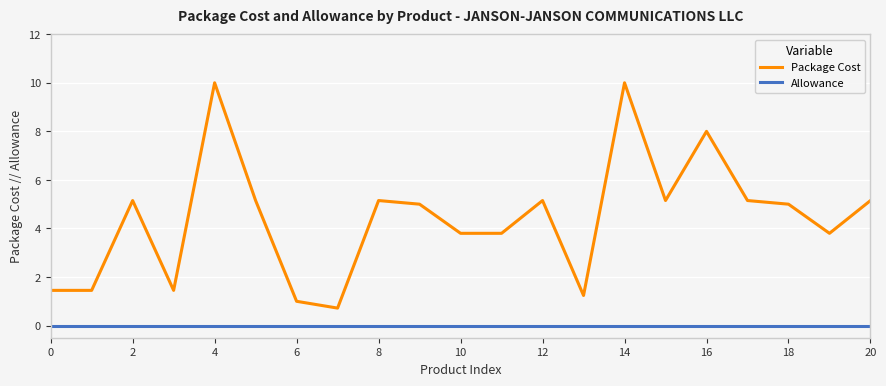

True or false: Allowance and Package Cost intersect in this chart.

False